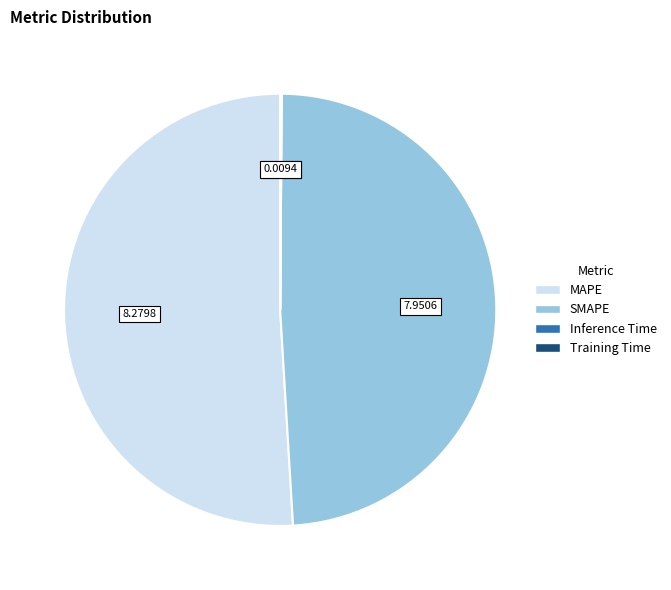

Which slice represents more than half of the pie?

MAPE